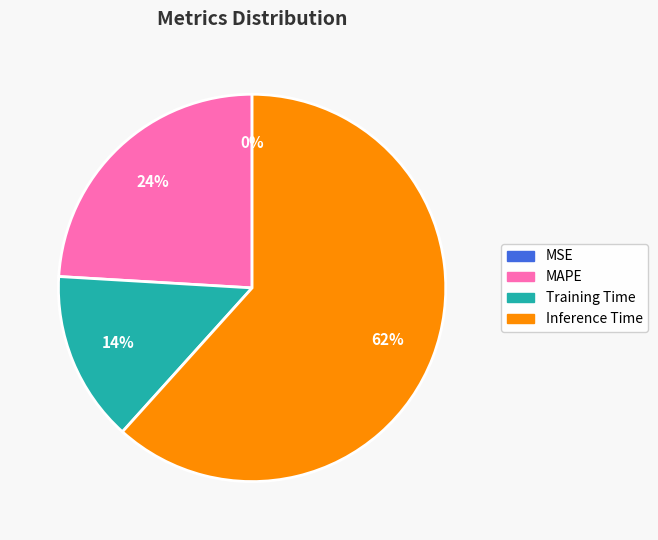

To the nearest percent, what is the difference between the largest and smallest slice percentages?

62%